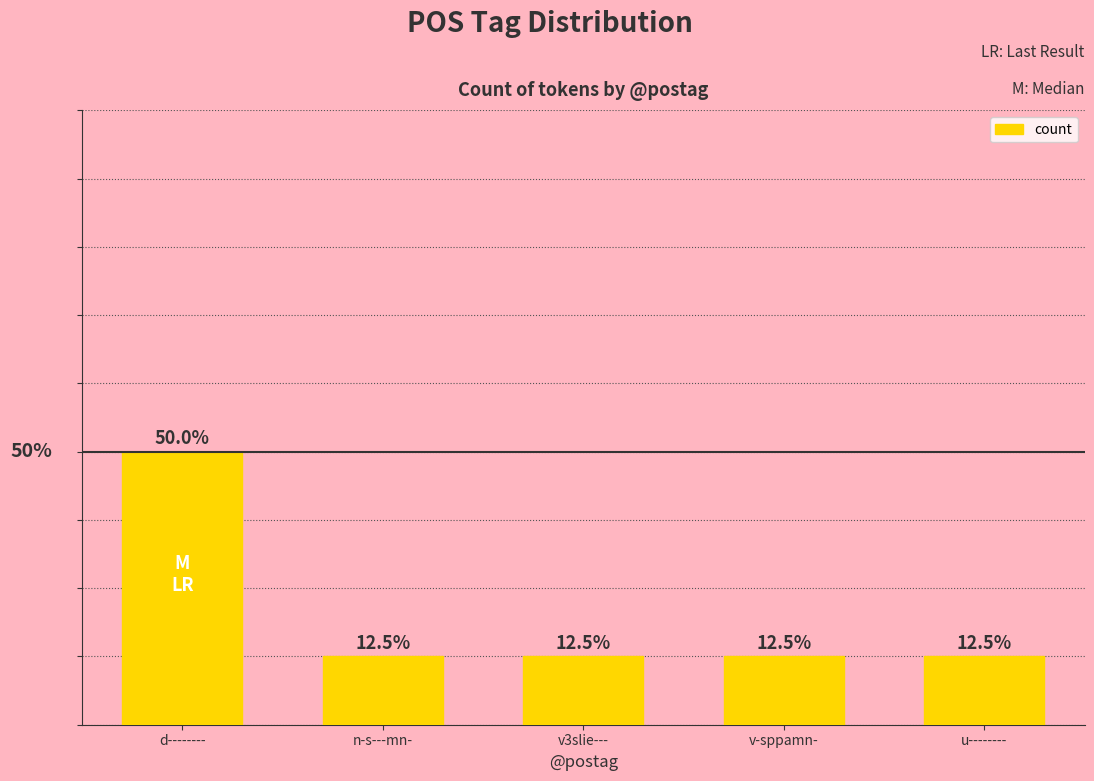

Rank the categories by value from highest to lowest.

d--------, n-s---mn-, v3slie---, v-sppamn-, u--------